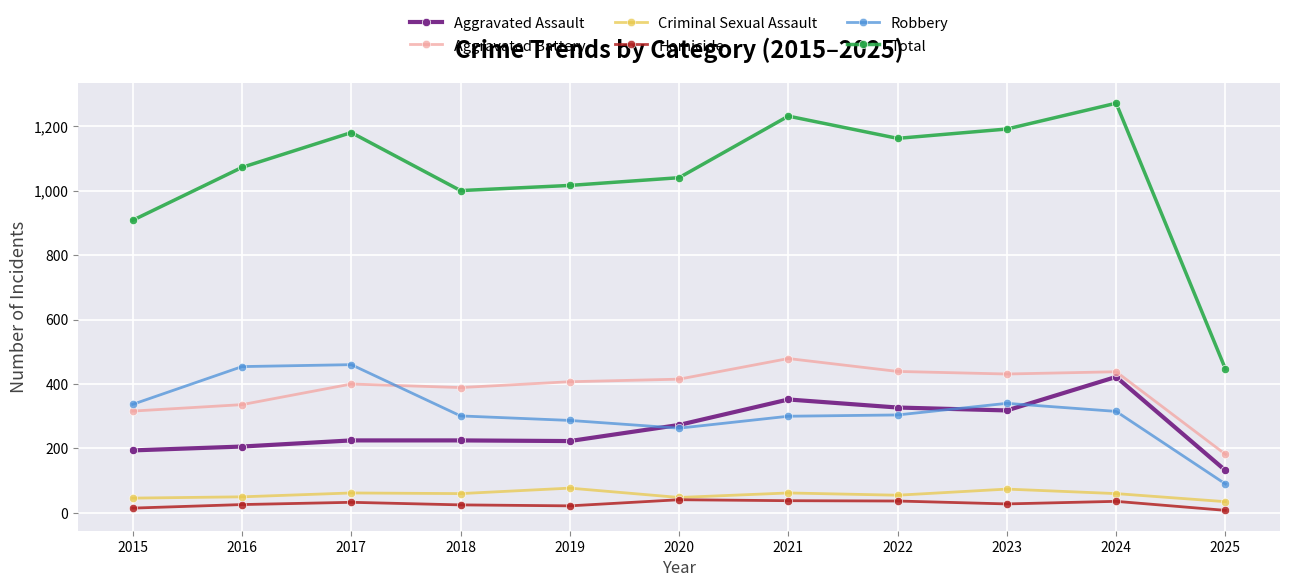

What is the highest value of the Aggravated Assault series?

422